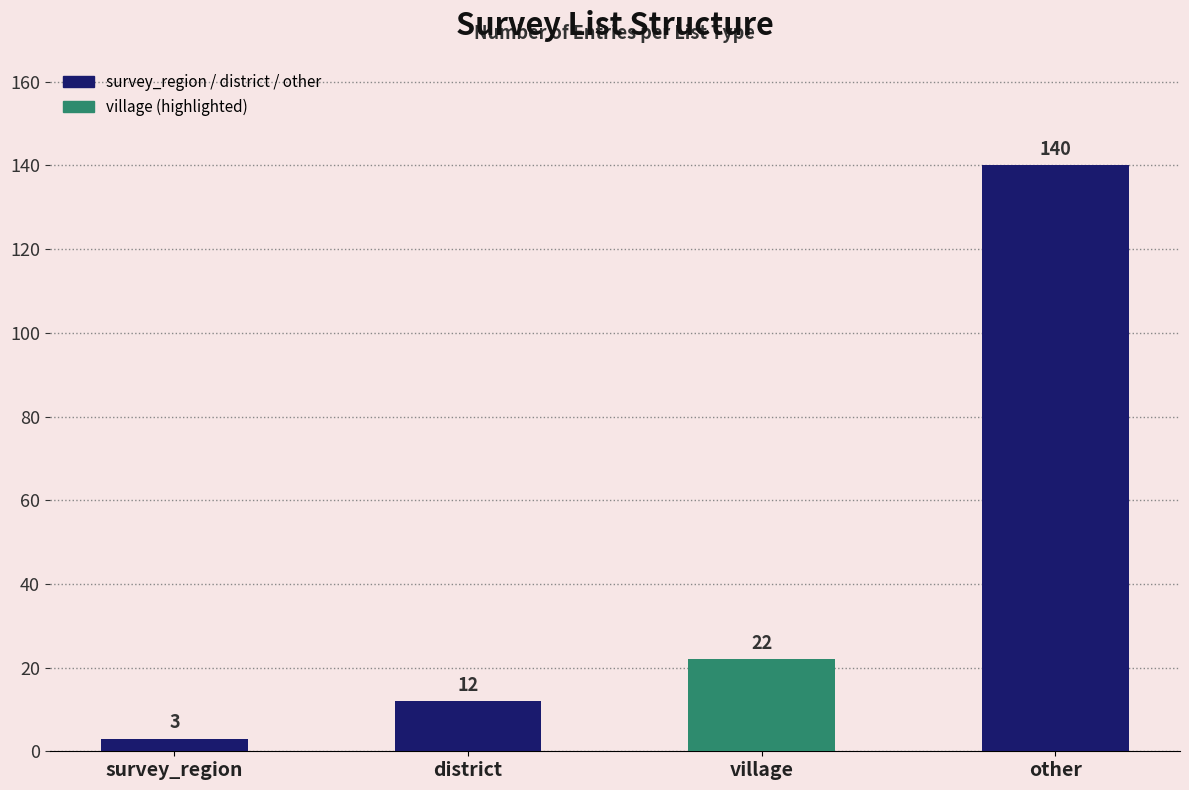

Does the chart contain any negative values?

No